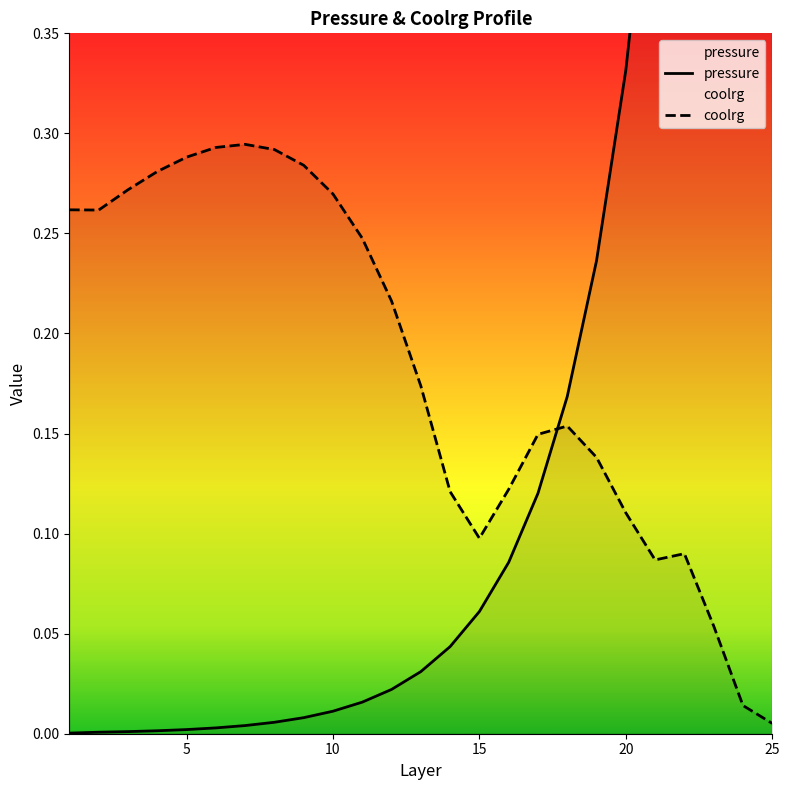

The pressure series shows 0.0 at 10. True or false?

False